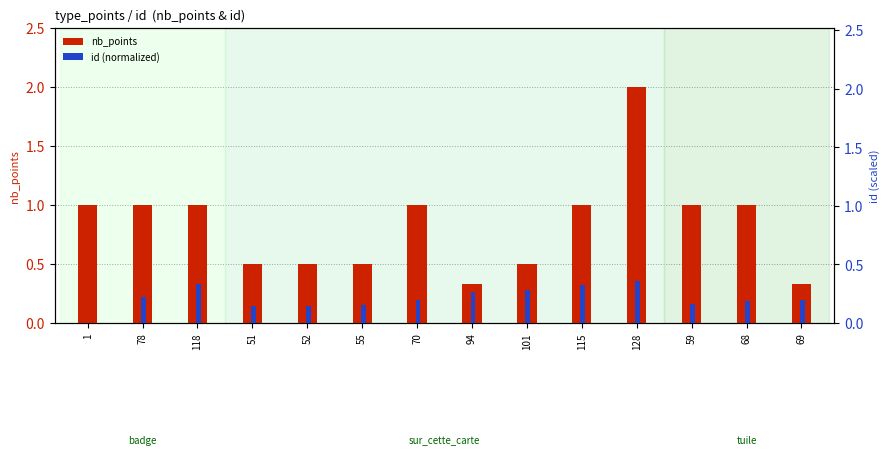

How many id (normalized) values are between 0 and 1?

14